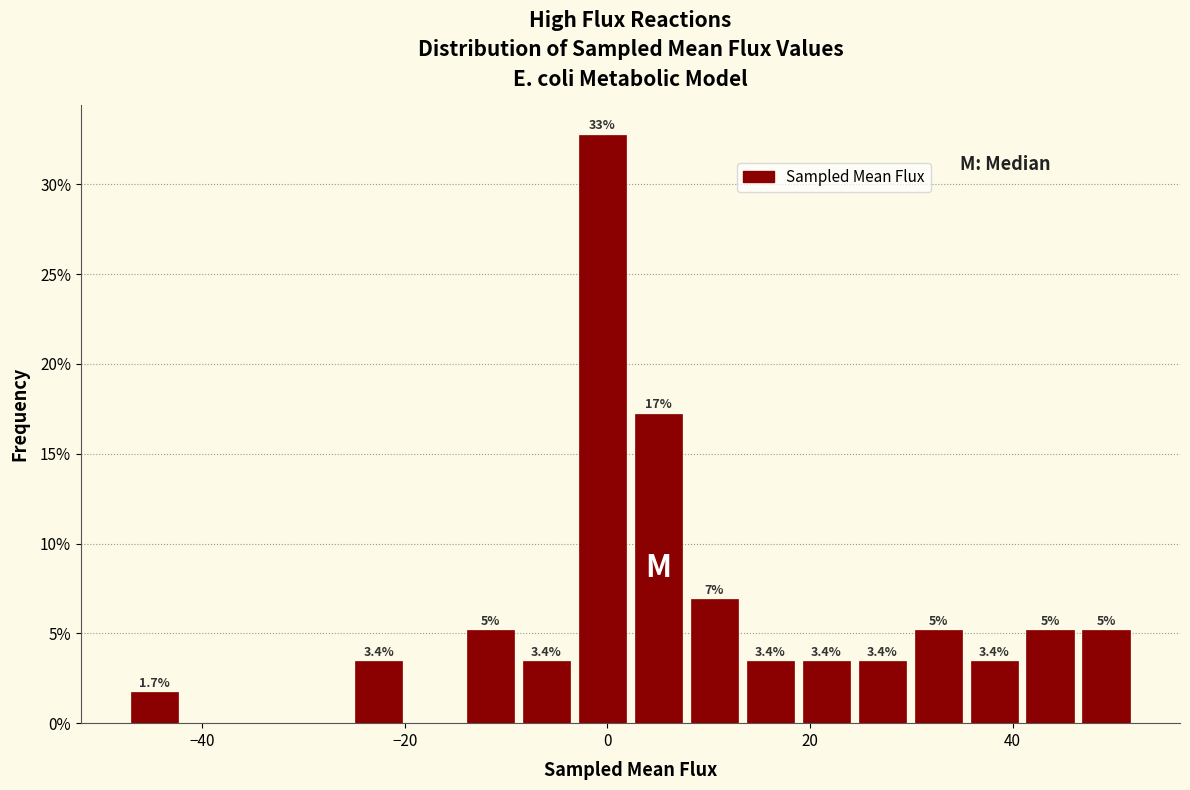

Around what value on the x-axis is the tallest bar? Give the approximate position of its centre, as read against the axis.

0